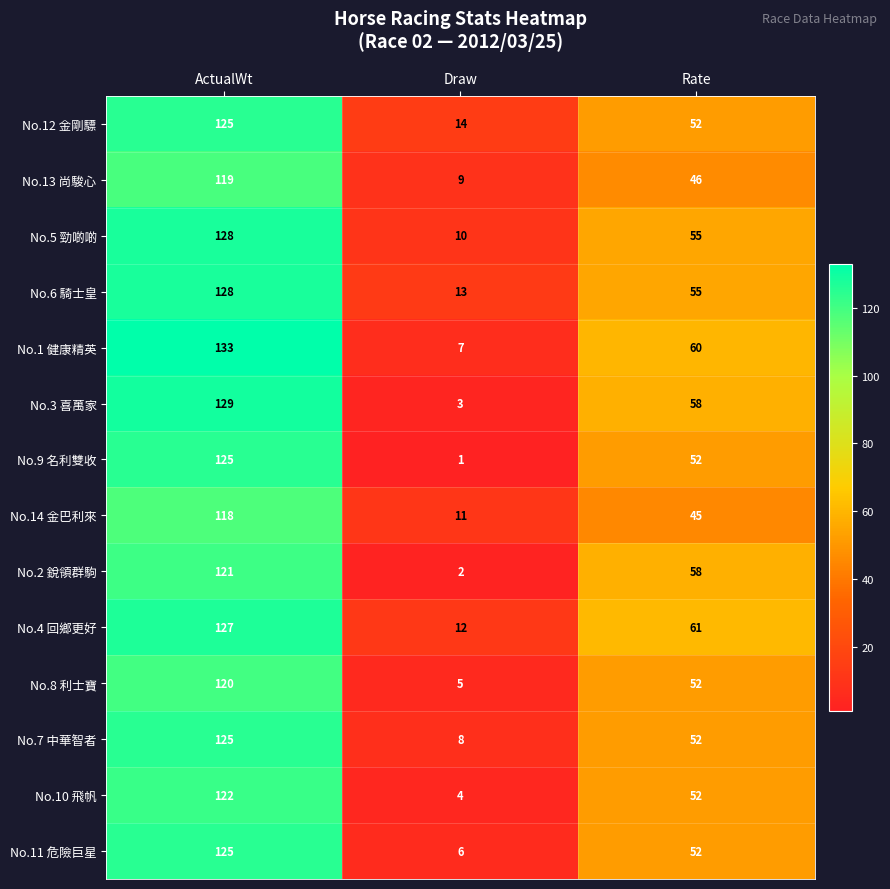

What is the greatest value displayed?

133